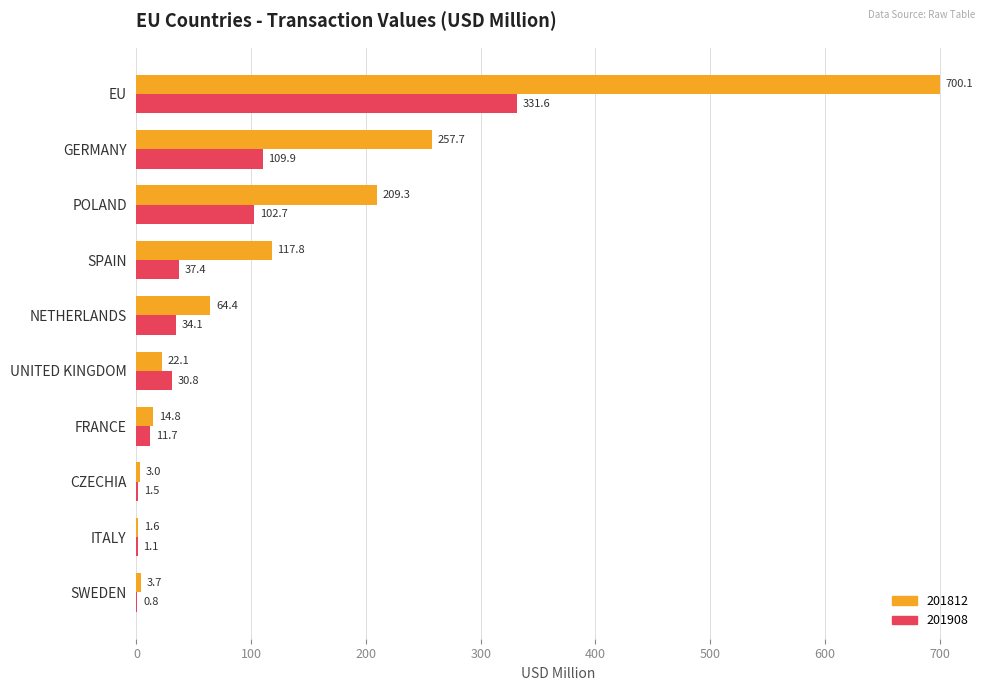

How many series are shown in this chart?

2